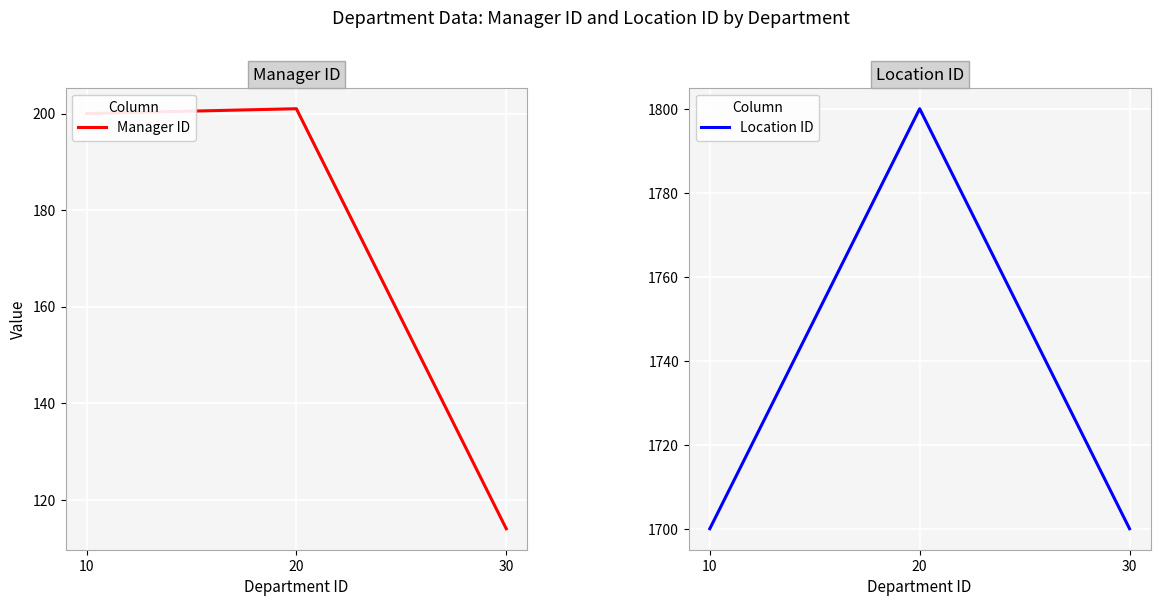

What is the difference between the Location ID values at 20 and 30?

100